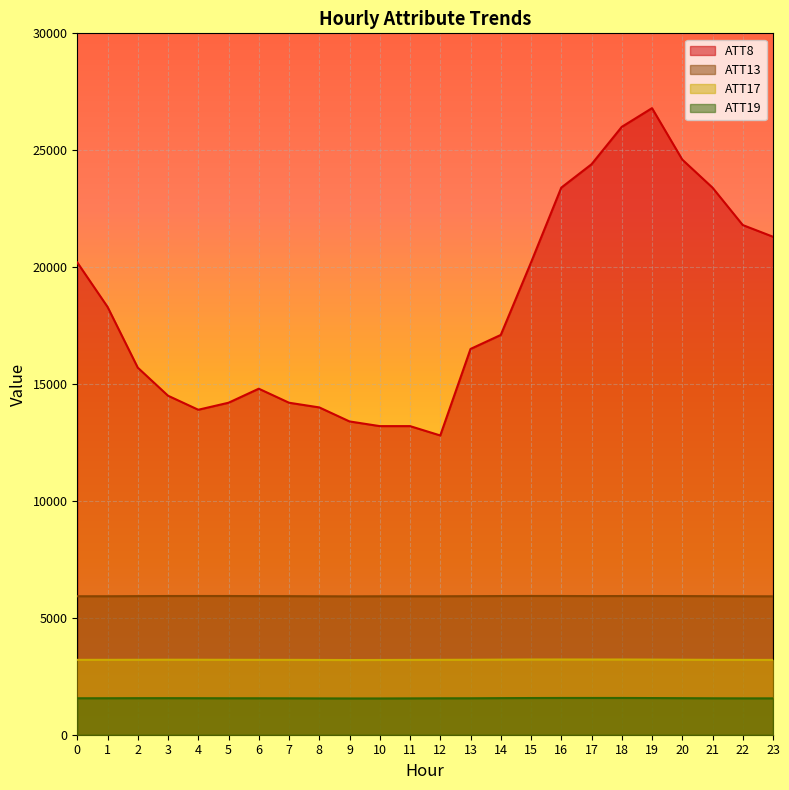

Which series has the largest total across all categories?

ATT8